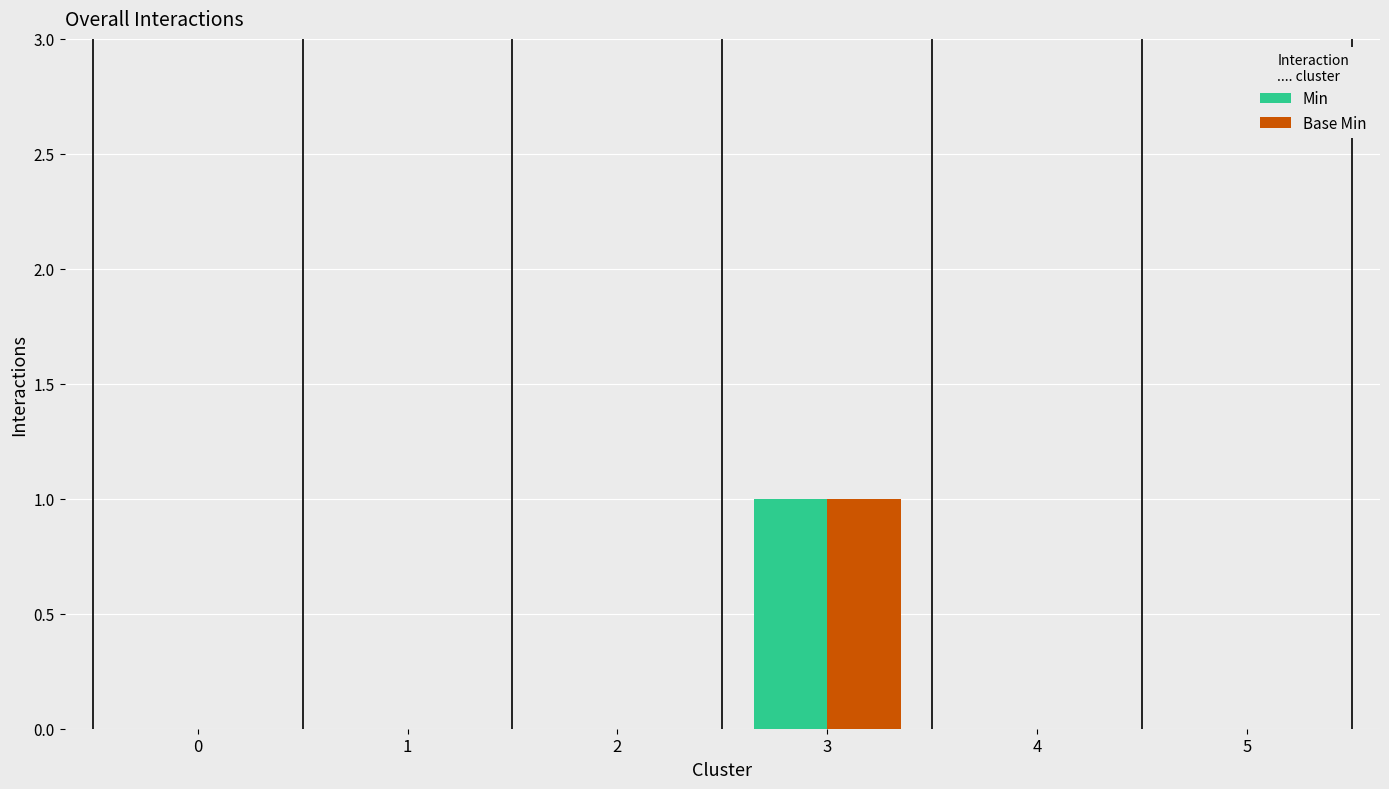

What is the sum of all Base Min values?

1